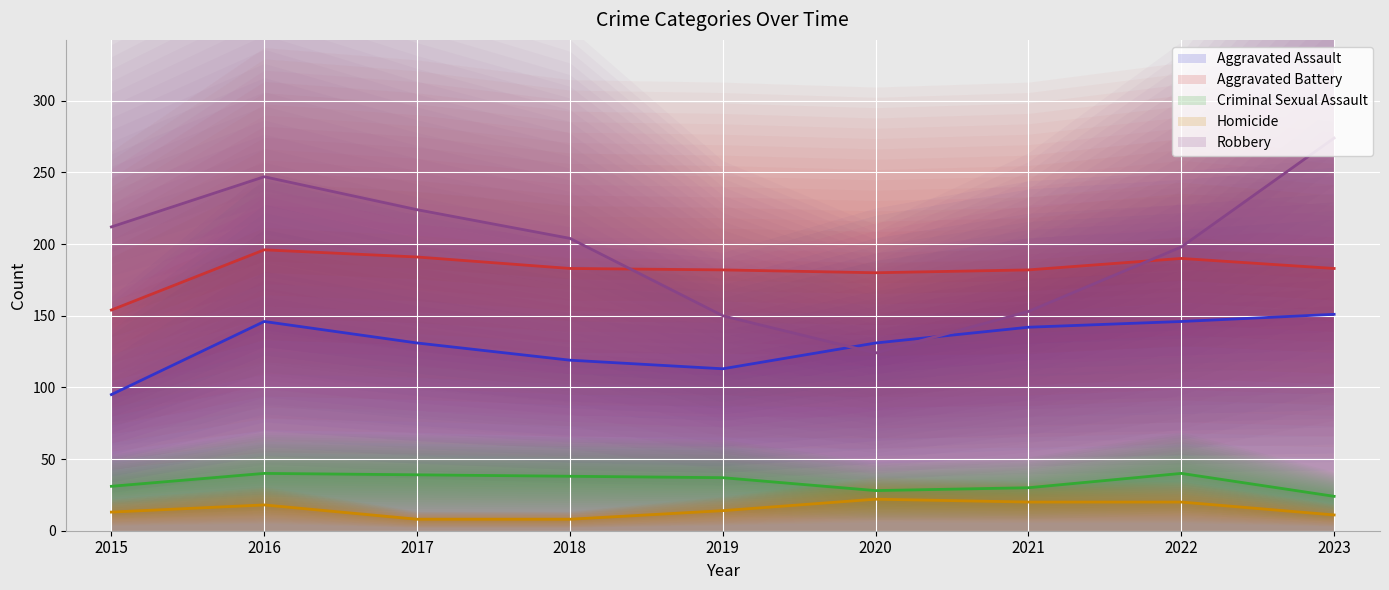

What is the approximate value of Aggravated Assault at 2015, to the nearest 10?

100